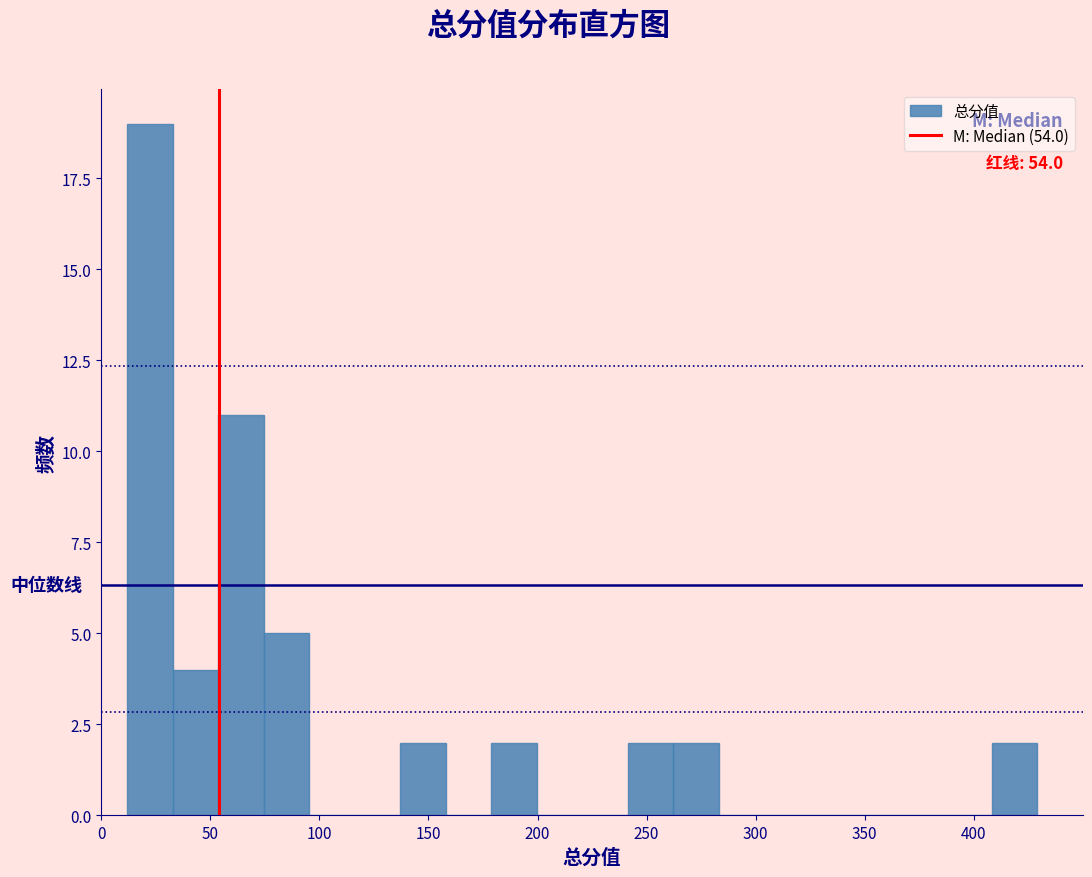

Which range on the x-axis has the tallest bar?

10 to 35